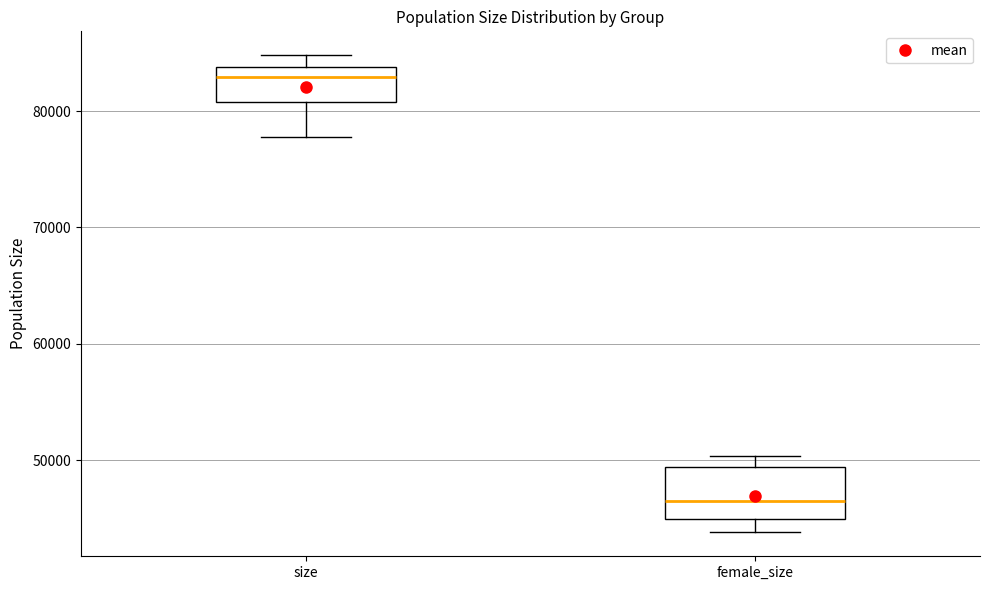

Reading left to right, transcribe this box plot: for each box, give where its median line is, the range the box spans, and where its two whiskers end, as read against the y-axis. The values are not printed on the chart, so give them approximately, as read against the axis.

size: median 83000, box 81000 to 84000, whiskers 78000 to 85000
female_size: median 46000, box 45000 to 49000, whiskers 44000 to 50000